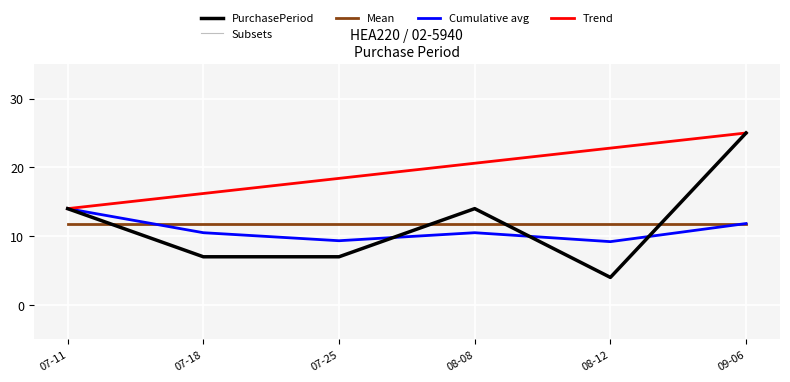

In Cumulative avg, how many points are higher than both neighbors (excluding endpoints)?

1